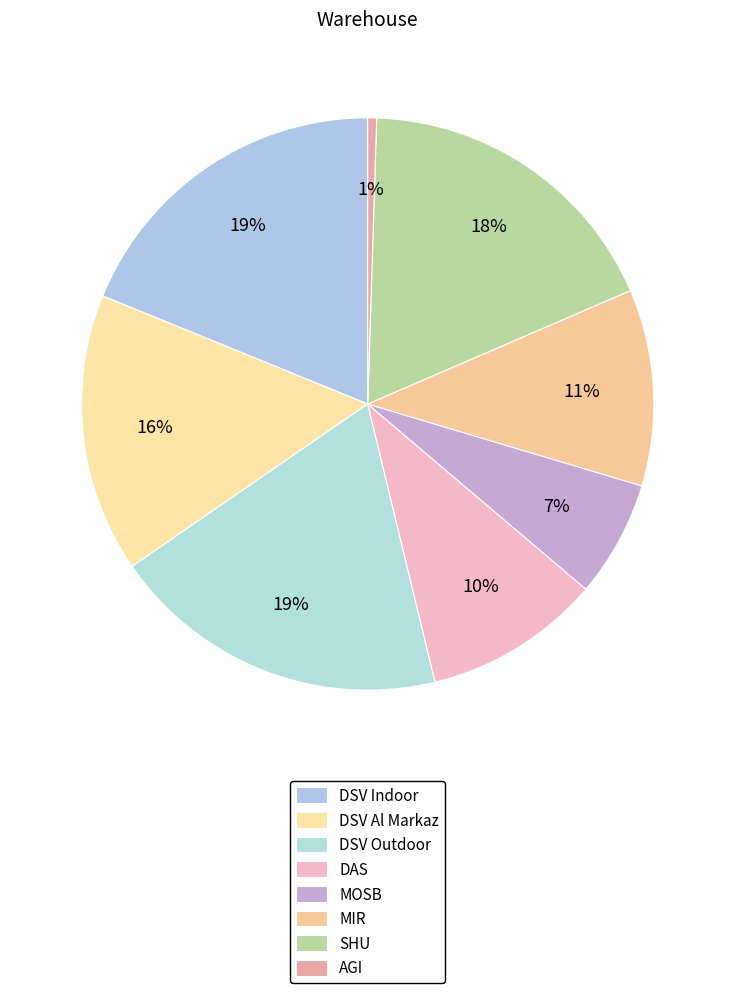

Is there a majority slice in this chart?

No